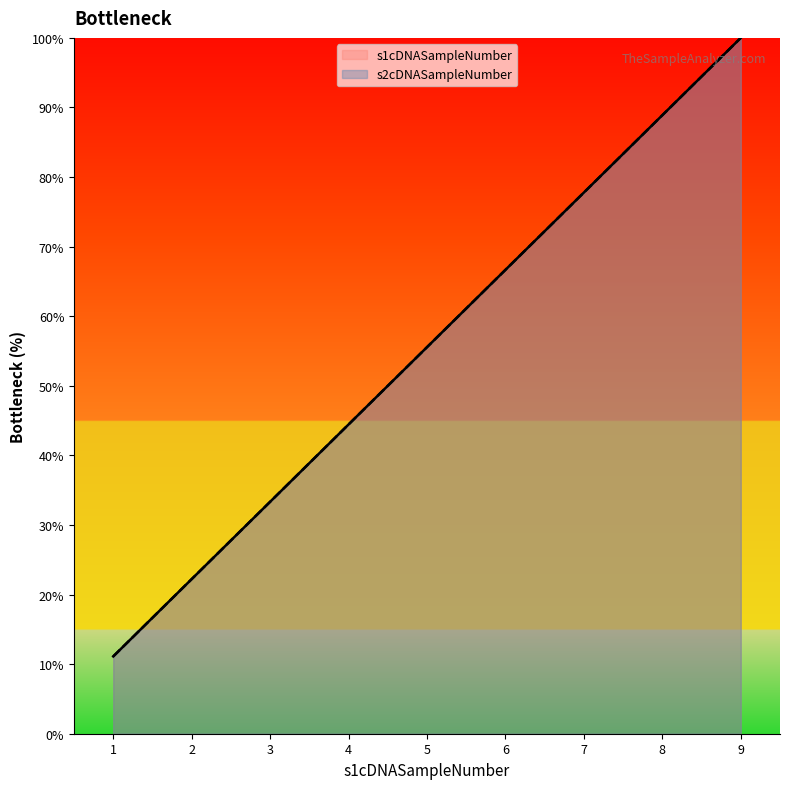

At which label does s2cDNASampleNumber first exceed 55?

5